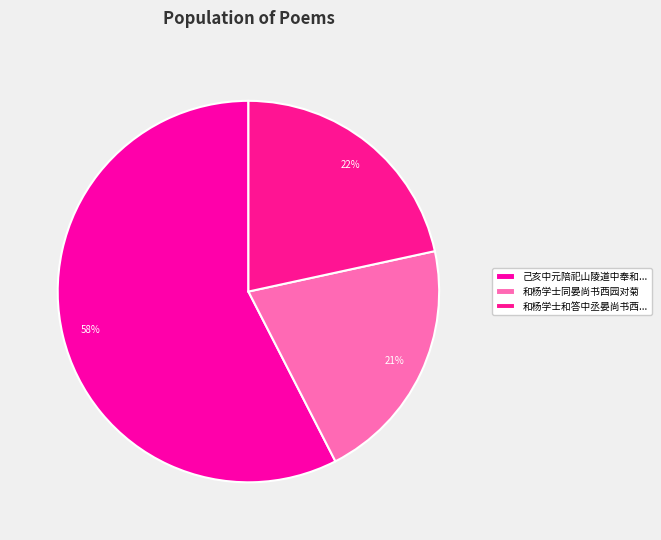

Which slice is the largest?

己亥中元陪祀山陵道中奉和...